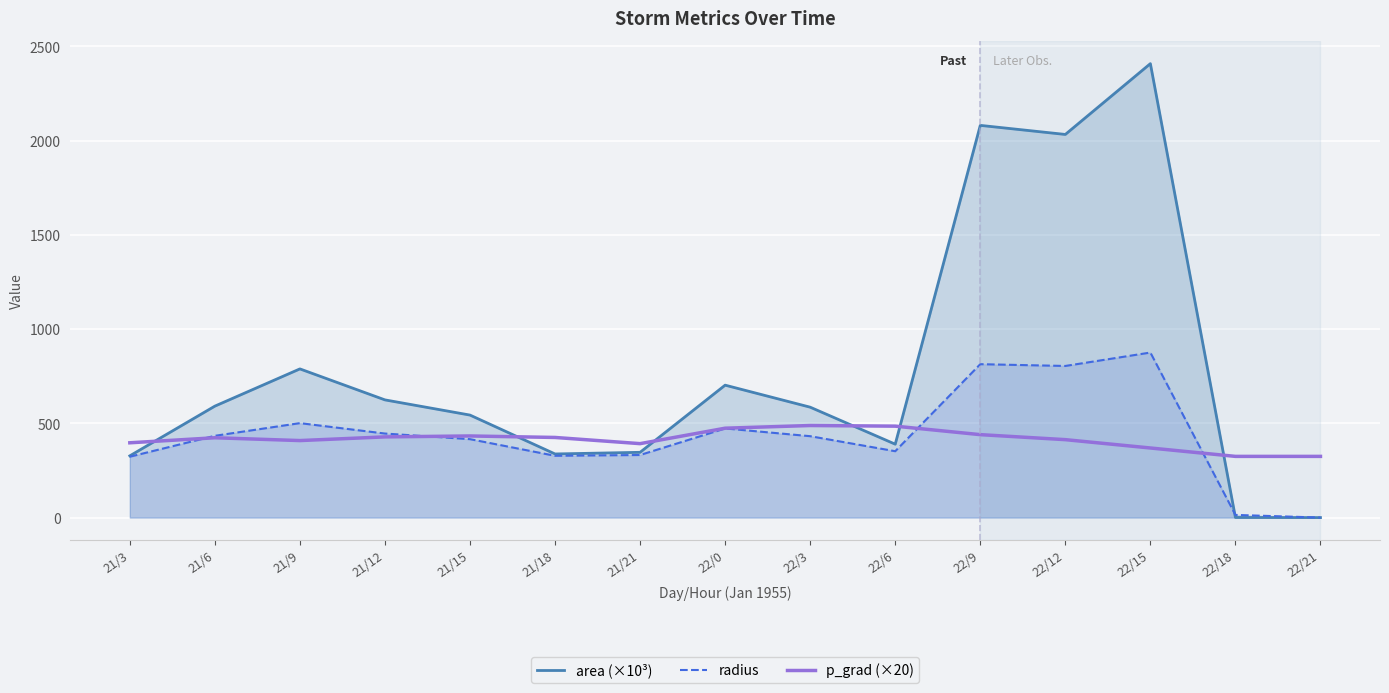

How many values in radius are above zero?

14